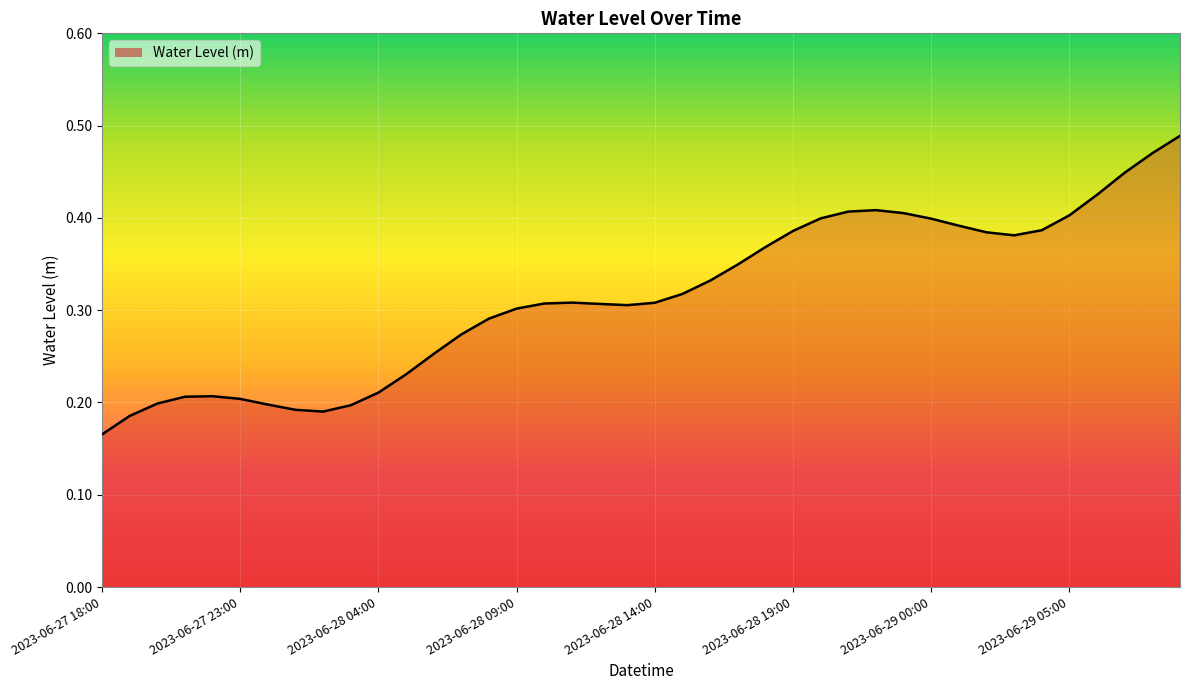

Does the chart display data point markers on the line(s)?

No